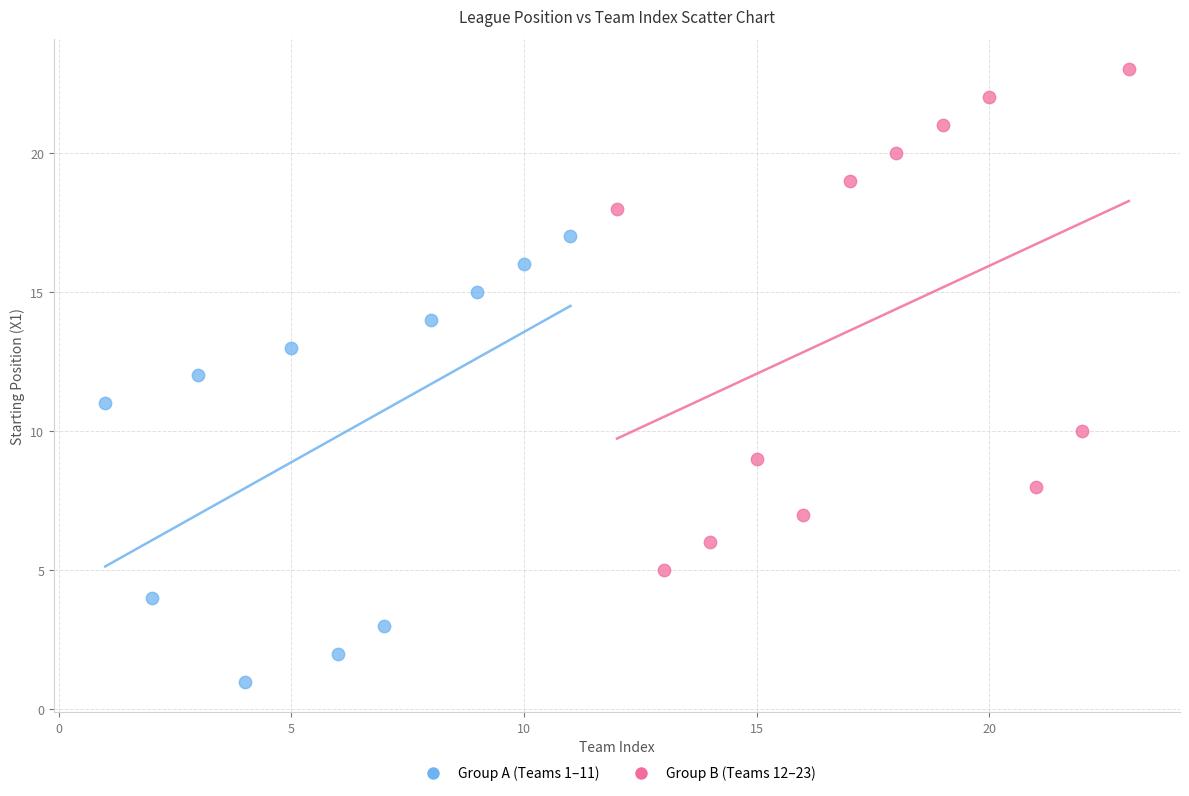

Which series contains the lowest Y value?

Group A (Teams 1–11)